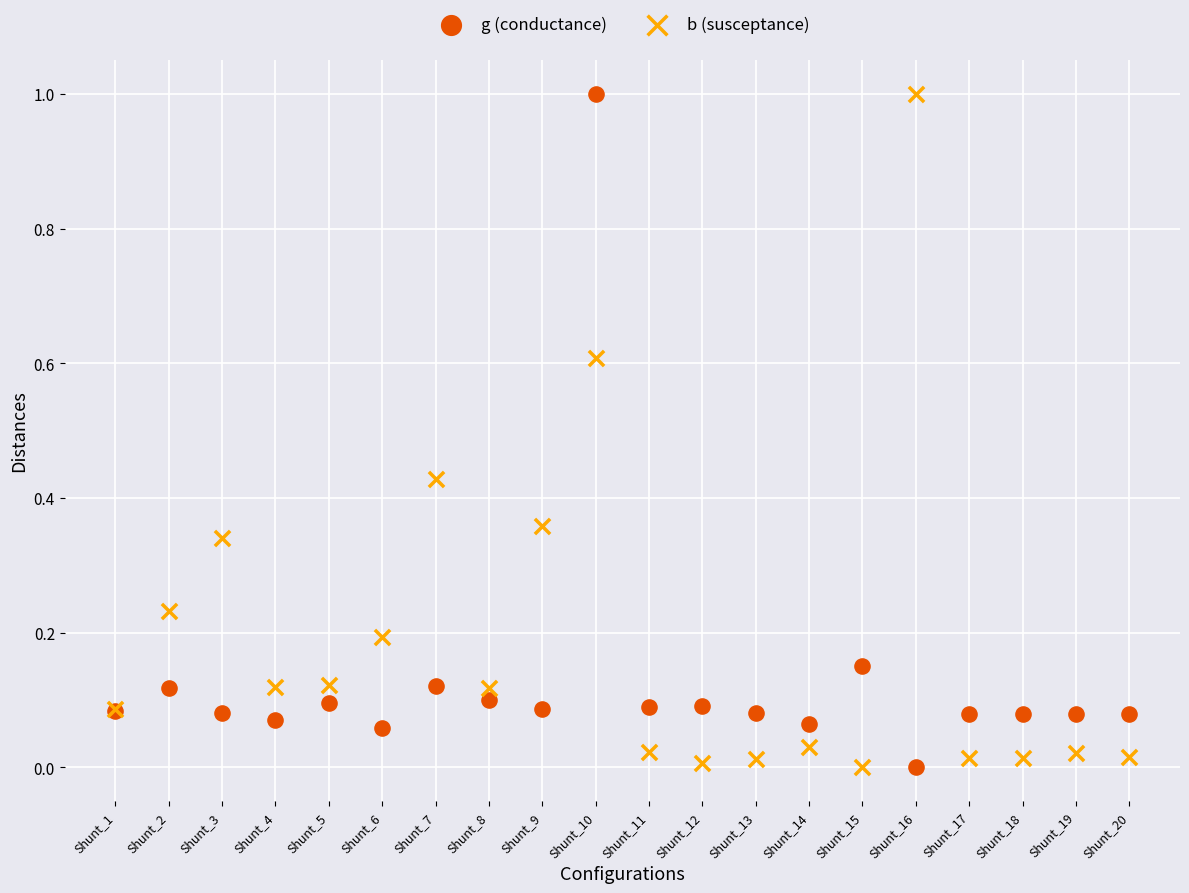

What are all the series names shown in the legend?

g (conductance), b (susceptance)